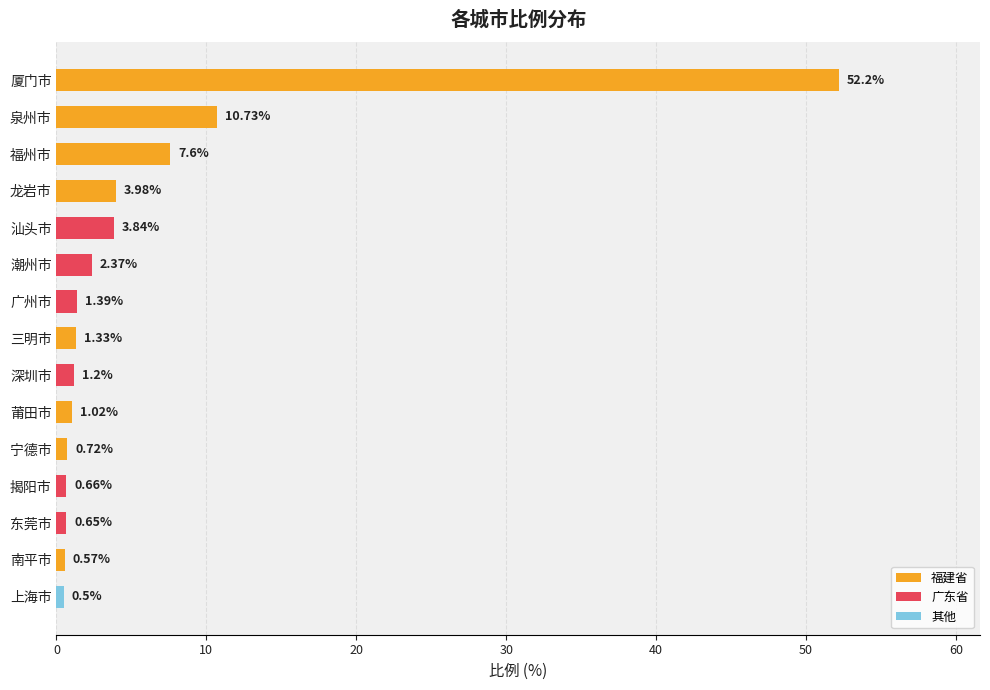

What is the sum of all values?

88.8